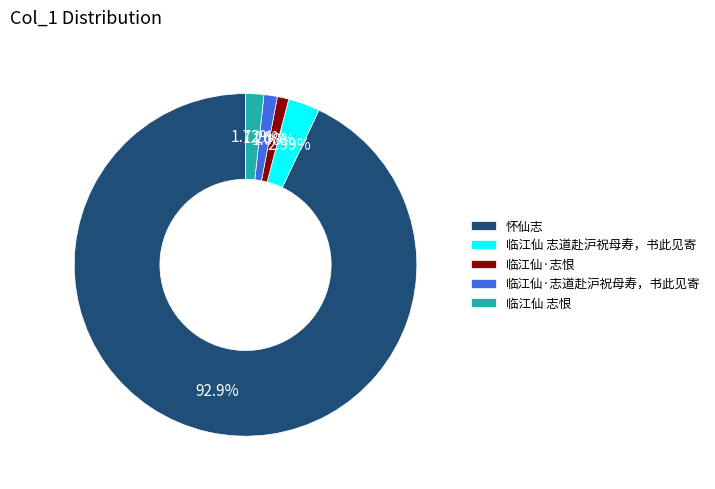

Does 怀仙志 represent more than half of the total?

Yes